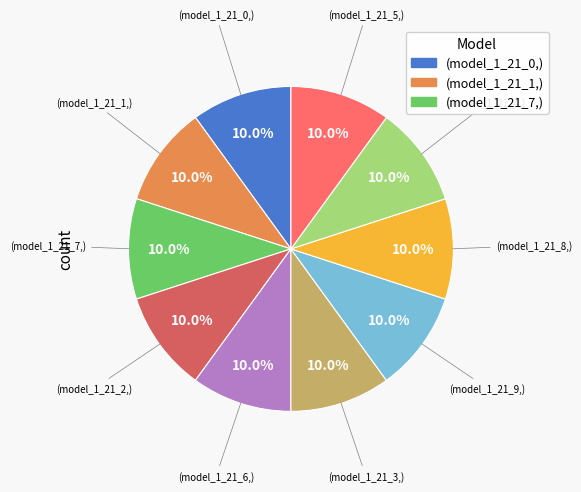

Is there a majority slice in this chart?

No